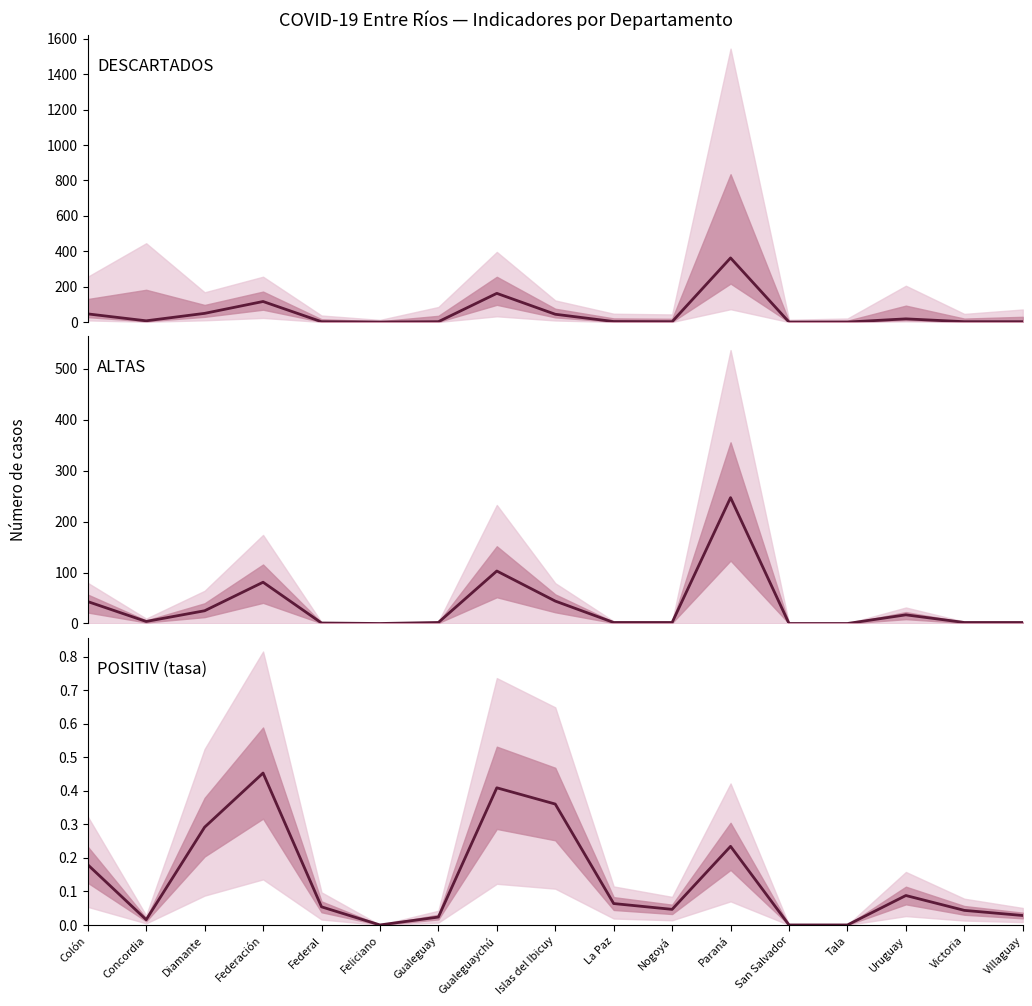

What is the label of the 3rd point from the left?

Diamante